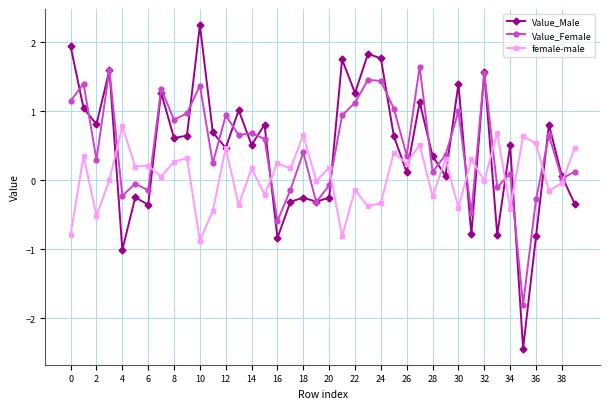

True or false: Value_Female and female-male cross at least once.

True